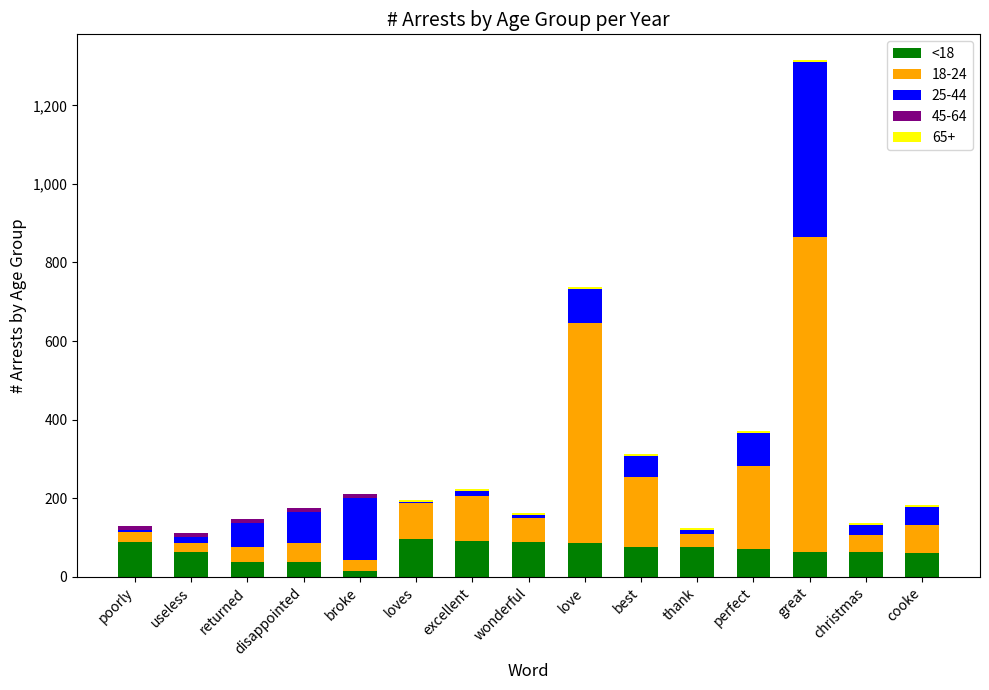

Is it true that <18 equals 75 at thank?

True